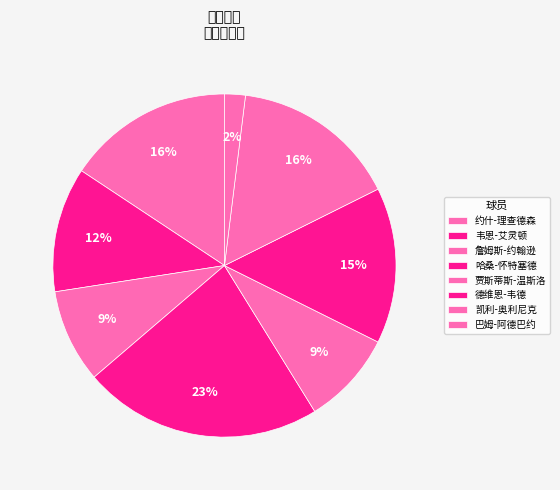

What is the largest slice in the pie chart?

哈桑-怀特塞德